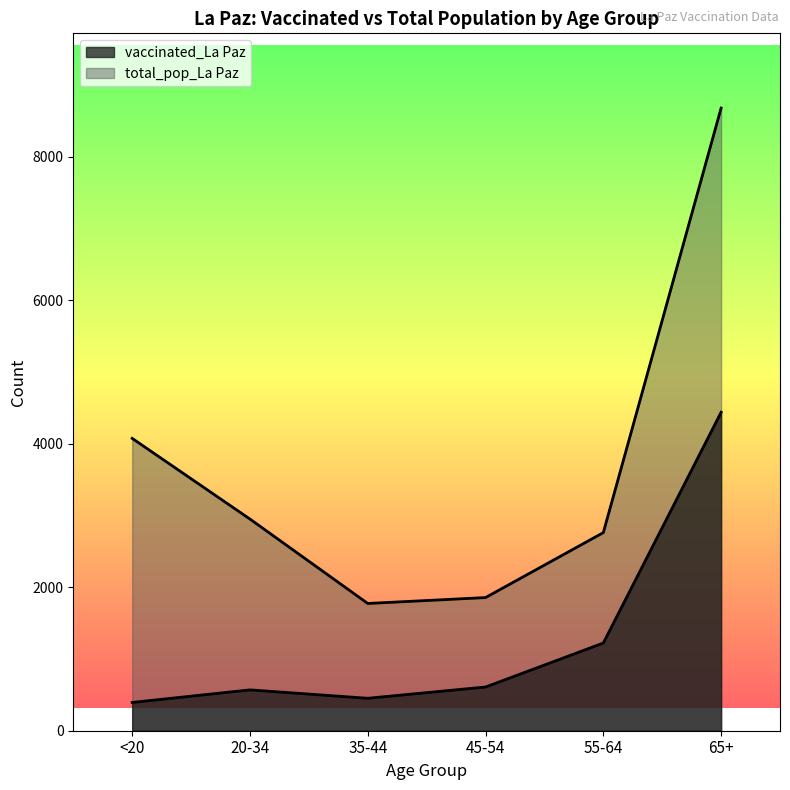

Rank the series at 55-64 from highest to lowest value.

total_pop_La Paz, vaccinated_La Paz